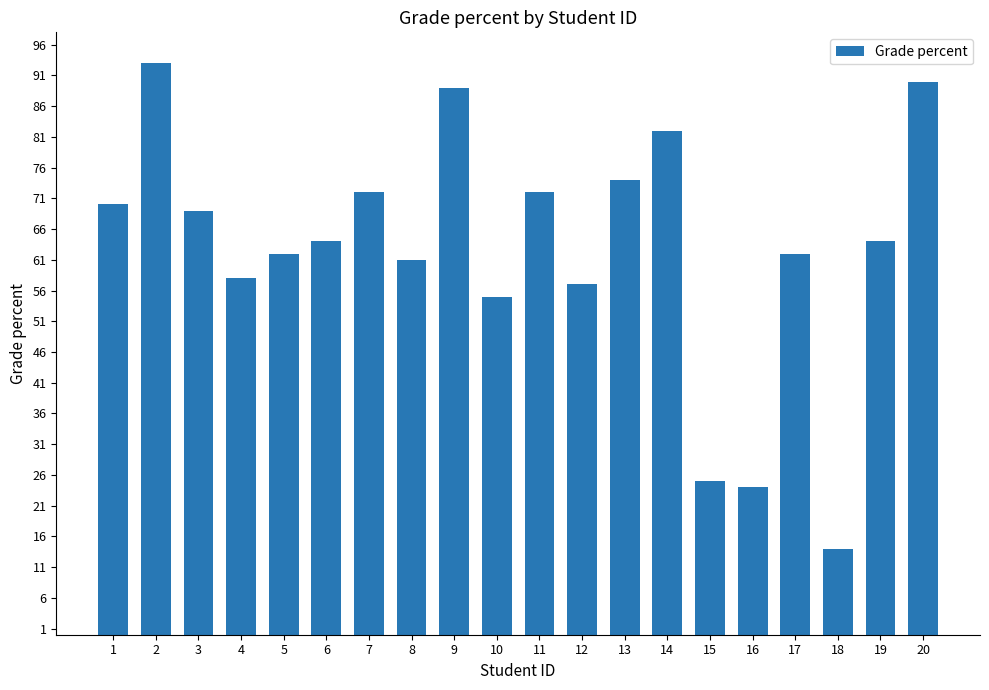

Approximately how many times larger is the value at 20 compared to 1?

1.3